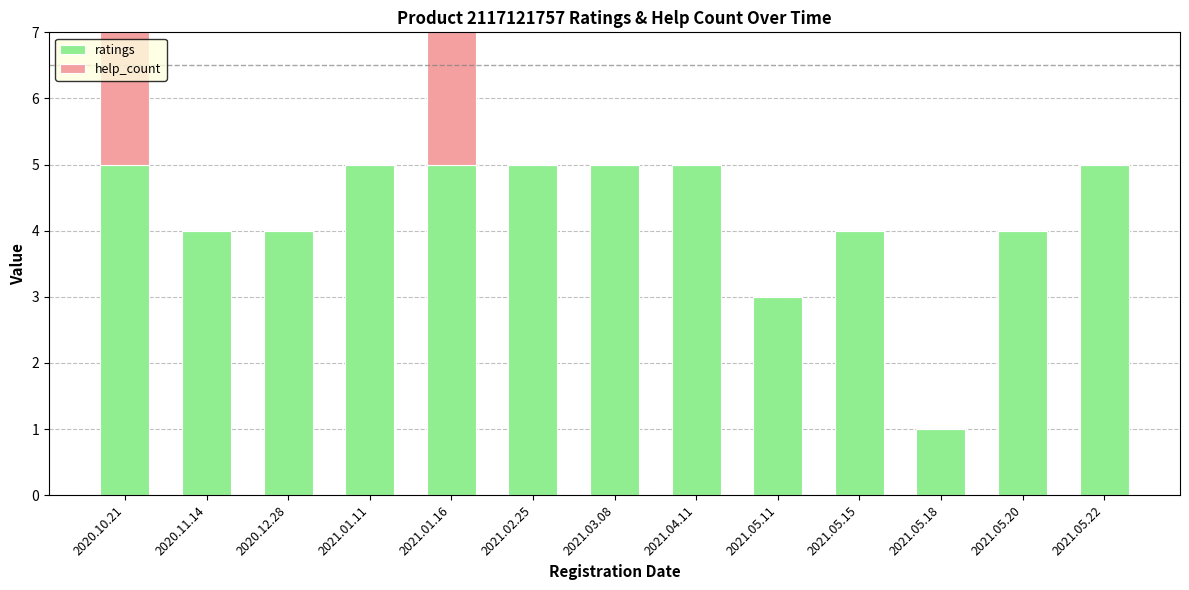

The value of ratings at 2021.03.08 is 2. True or false?

False